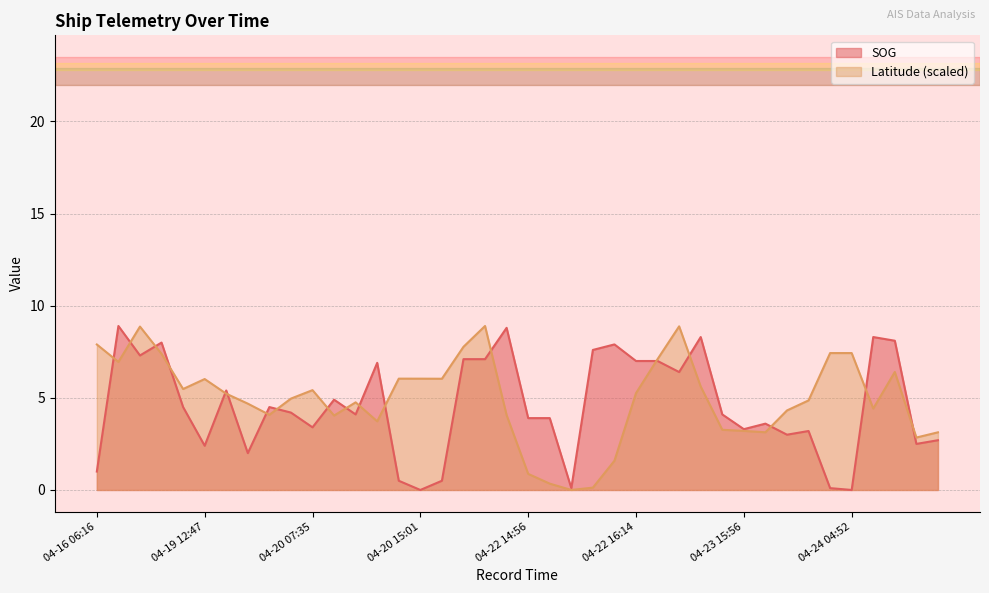

How many positive values does the SOG series have?

38